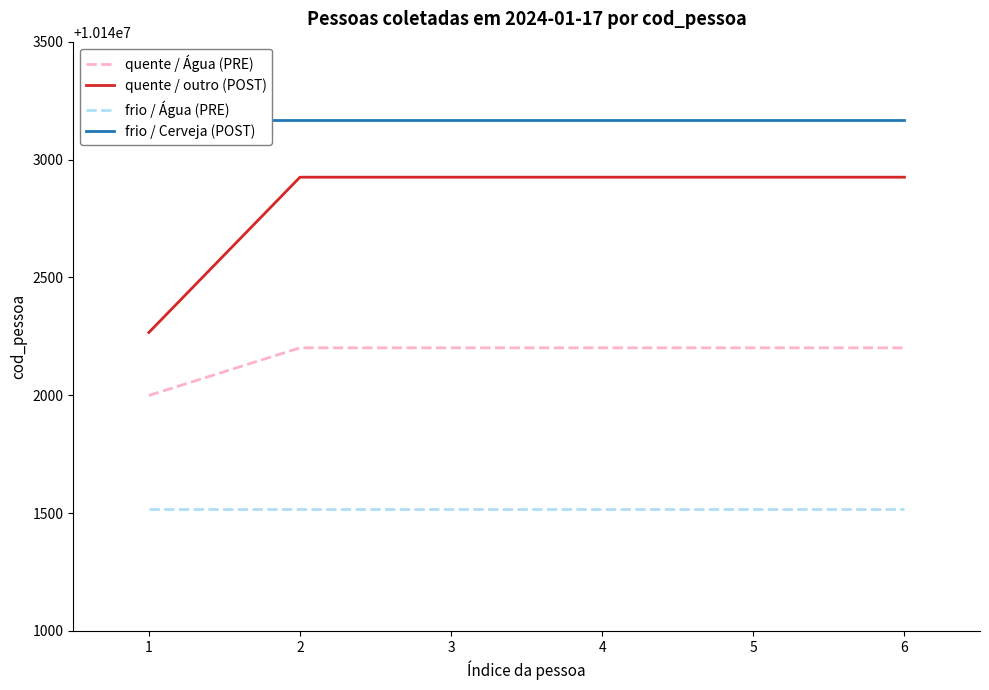

True or false: frio / Água (PRE) has a value of 10141518 at 4.

True